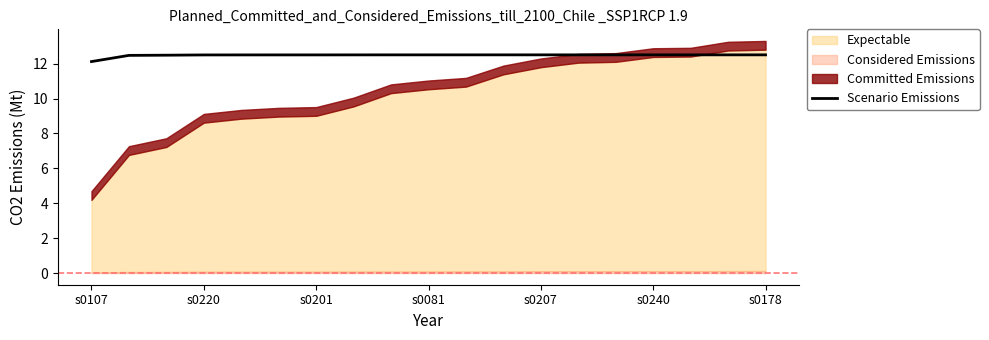

What is the value of the 19th point from the left?

12.5